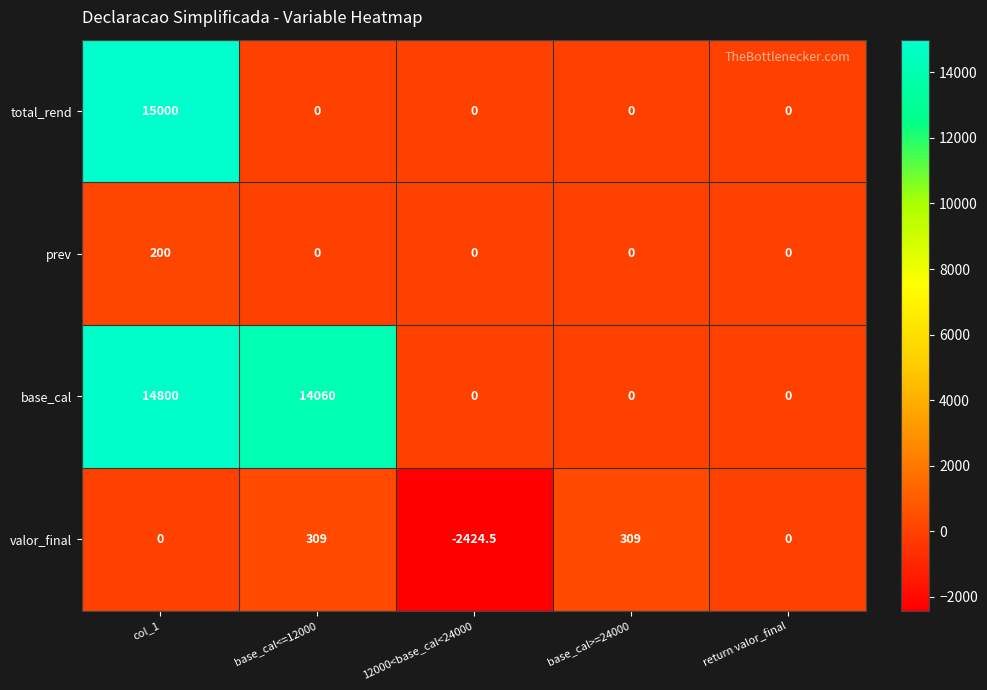

What is the difference between the maximum and minimum values in the total_rend series?

15000.0